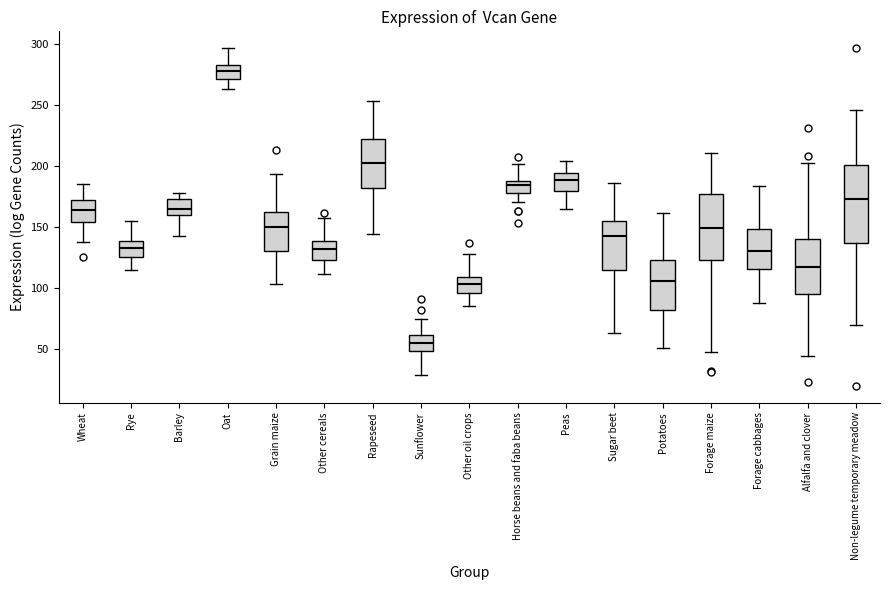

Comparing the boxes themselves (not the whiskers), which one is the tallest?

Non-legume temporary meadow